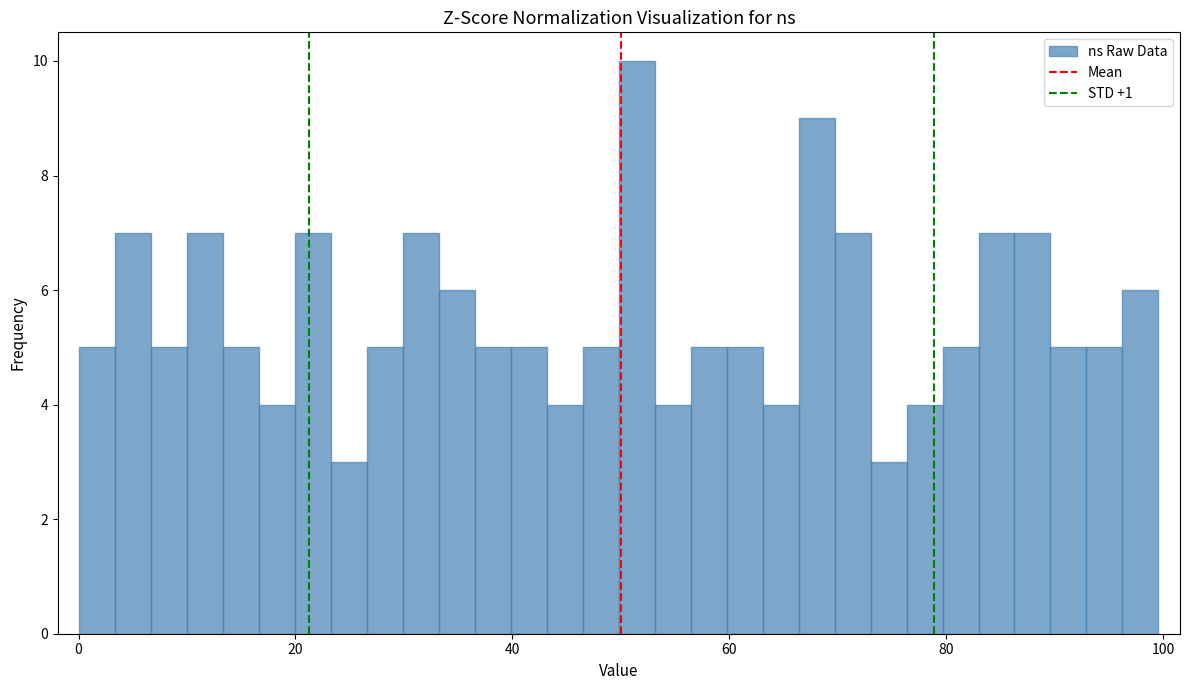

Read against the x-axis, roughly where is the centre of the tallest bar?

52